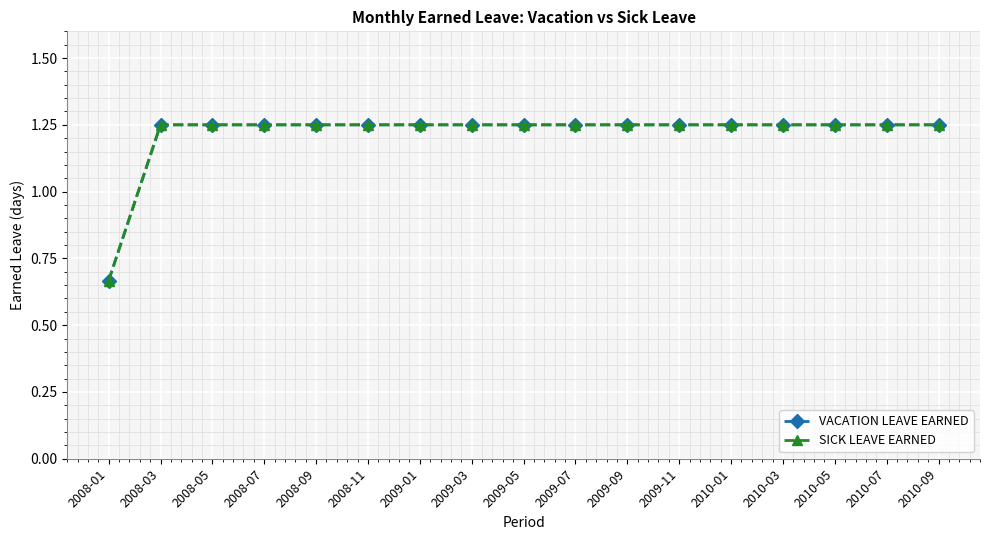

What is the minimum value for VACATION LEAVE EARNED?

0.7